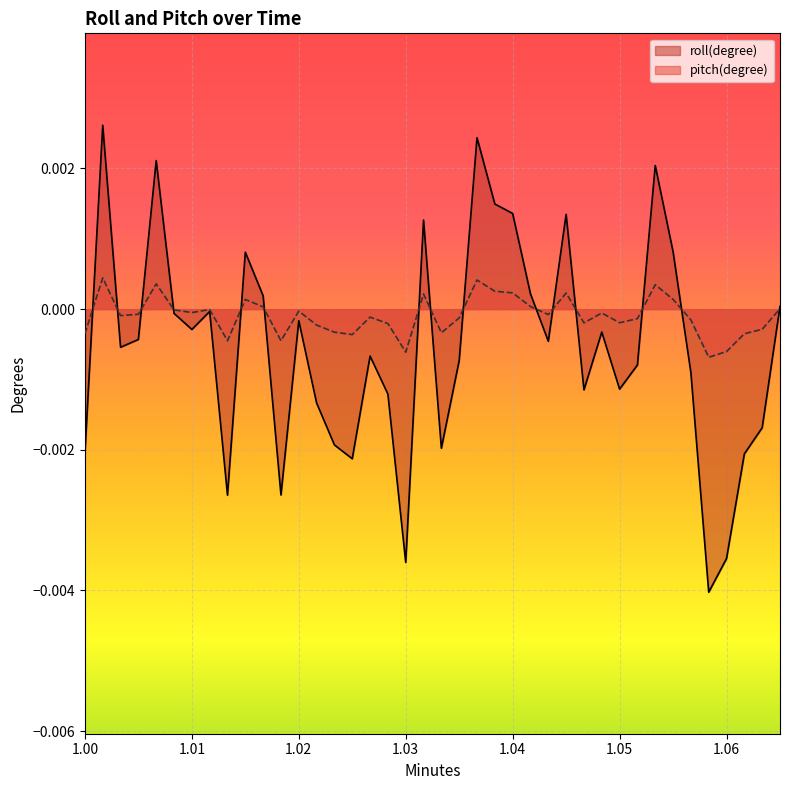

What are all the series names shown in the legend?

roll(degree), pitch(degree)